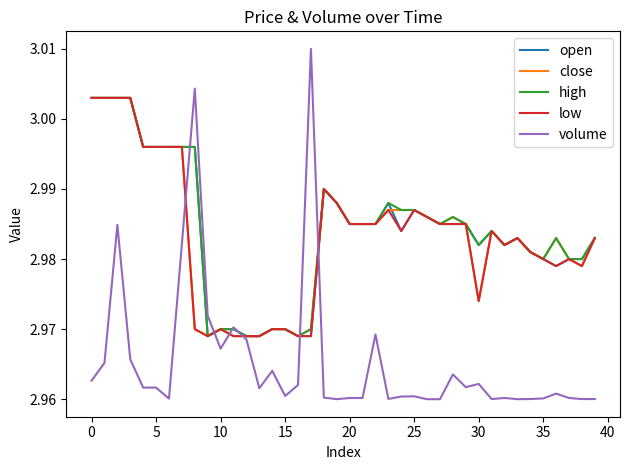

Which series has the widest spread of values?

volume